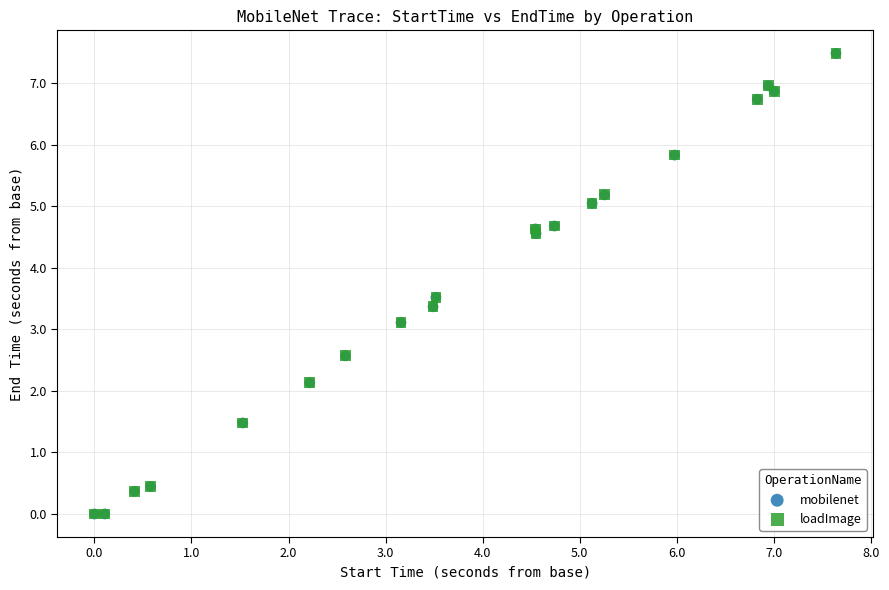

What are all the series names shown in the legend?

mobilenet, loadImage